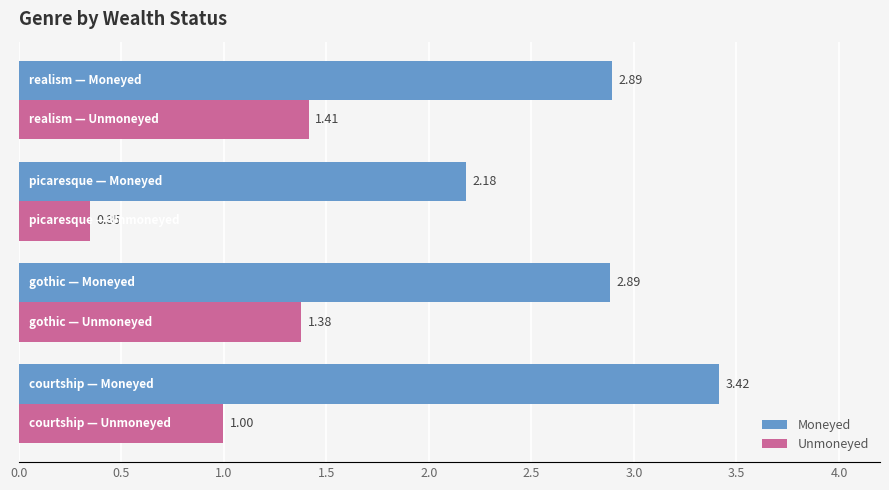

Count the number of data series in this chart.

2